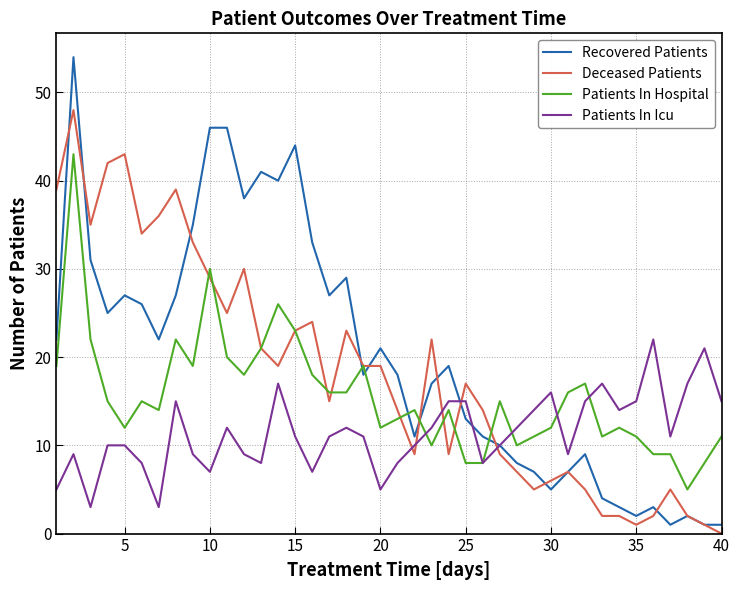

What is the highest value of the Patients In Hospital series?

43